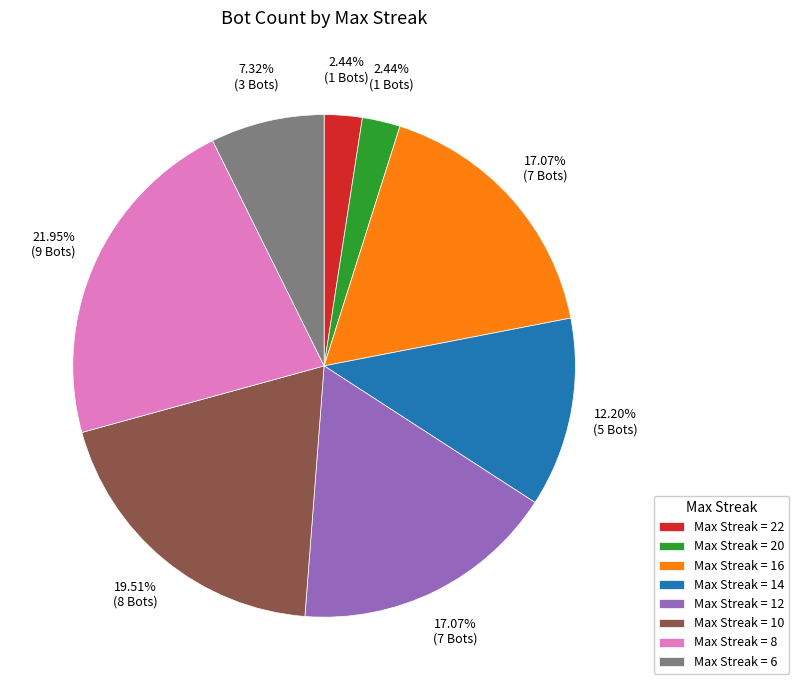

Does any single category account for the majority?

No